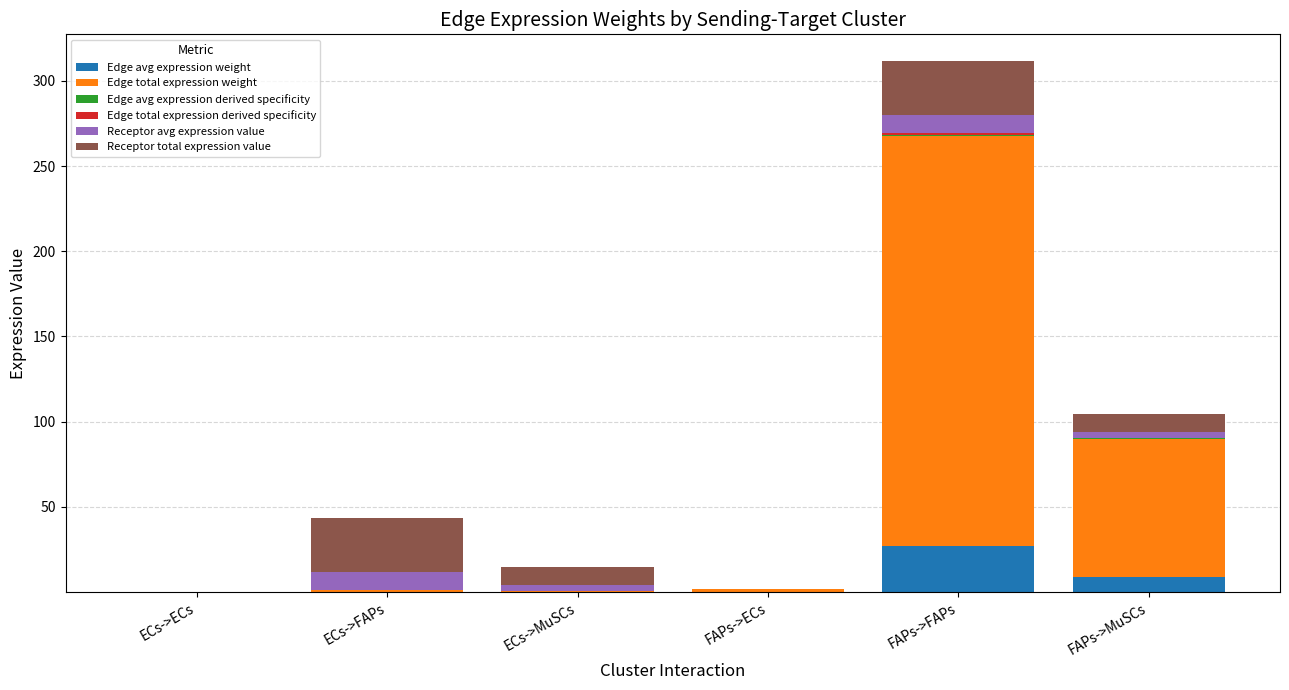

At which label does Edge avg expression weight reach its peak?

FAPs->FAPs